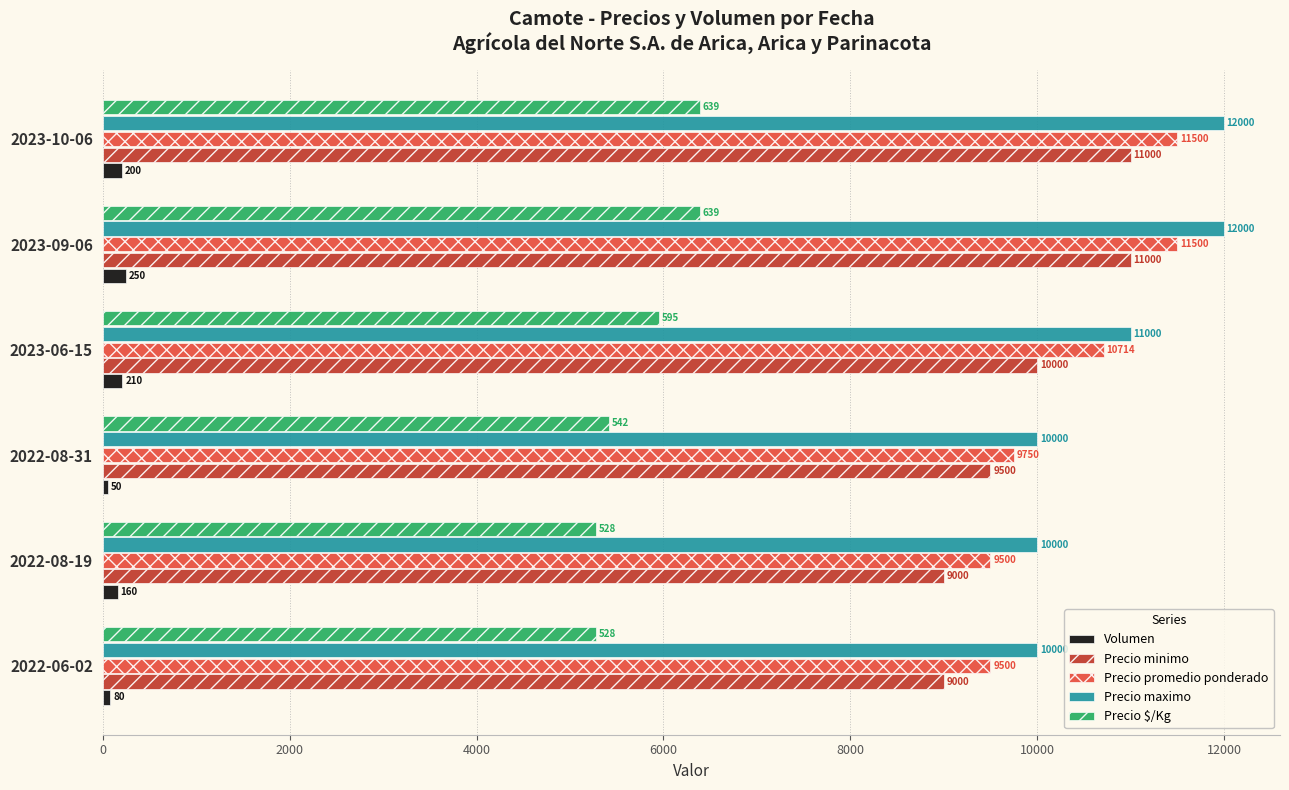

What is the minimum value shown in the chart?

50